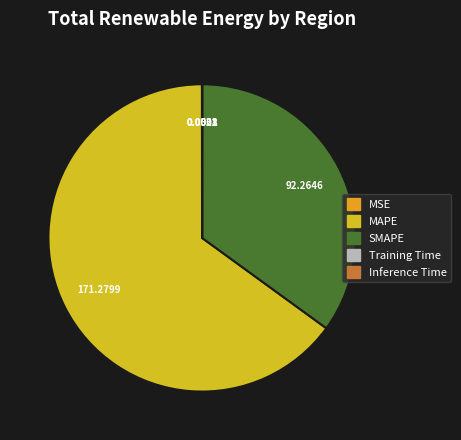

True or false: SMAPE accounts for 35% of the total.

True